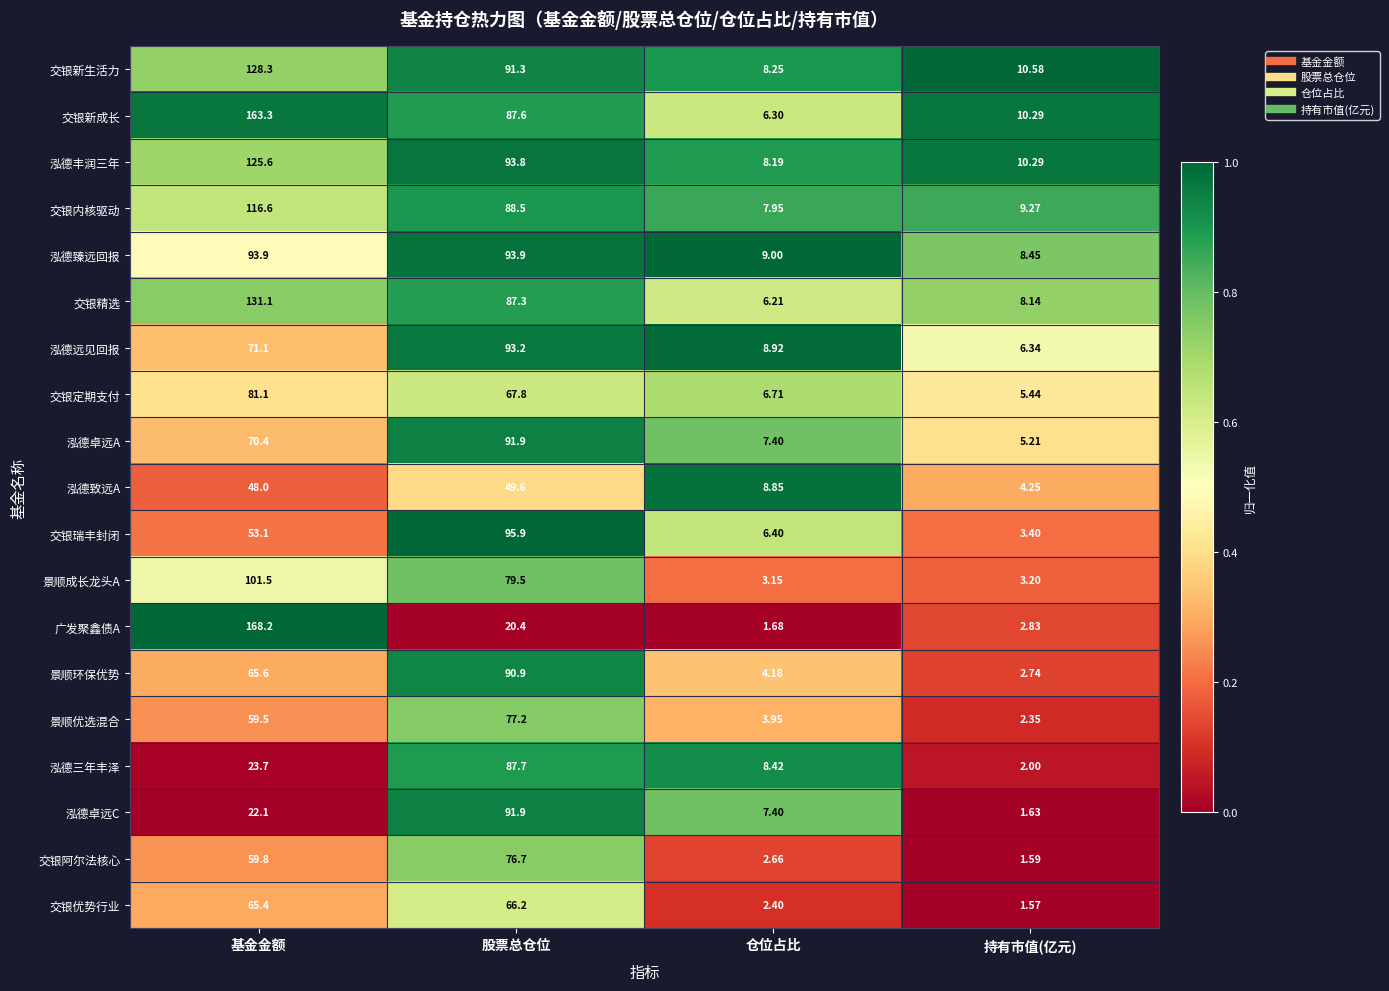

List the labels in order of 交银新成长 value, largest first.

基金金额, 股票总仓位, 持有市值(亿元), 仓位占比